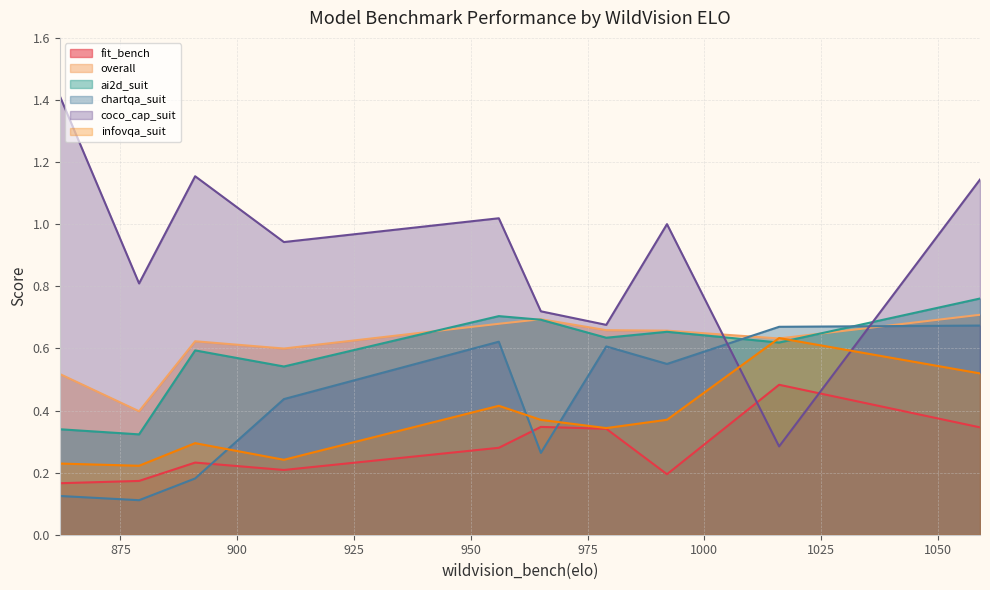

At which category does the chart reach its peak across all series?

862